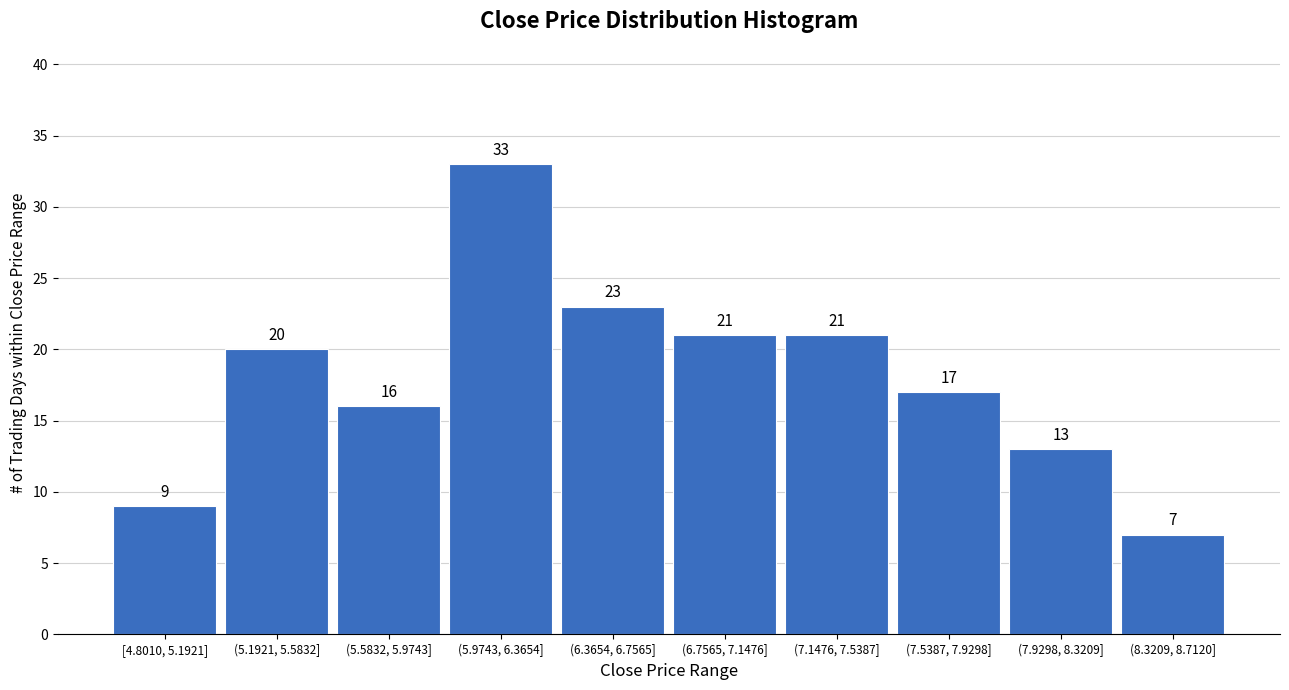

Reading left to right, transcribe all the data shown in this chart.

9	20	16	33	23	21	21	17	13	7